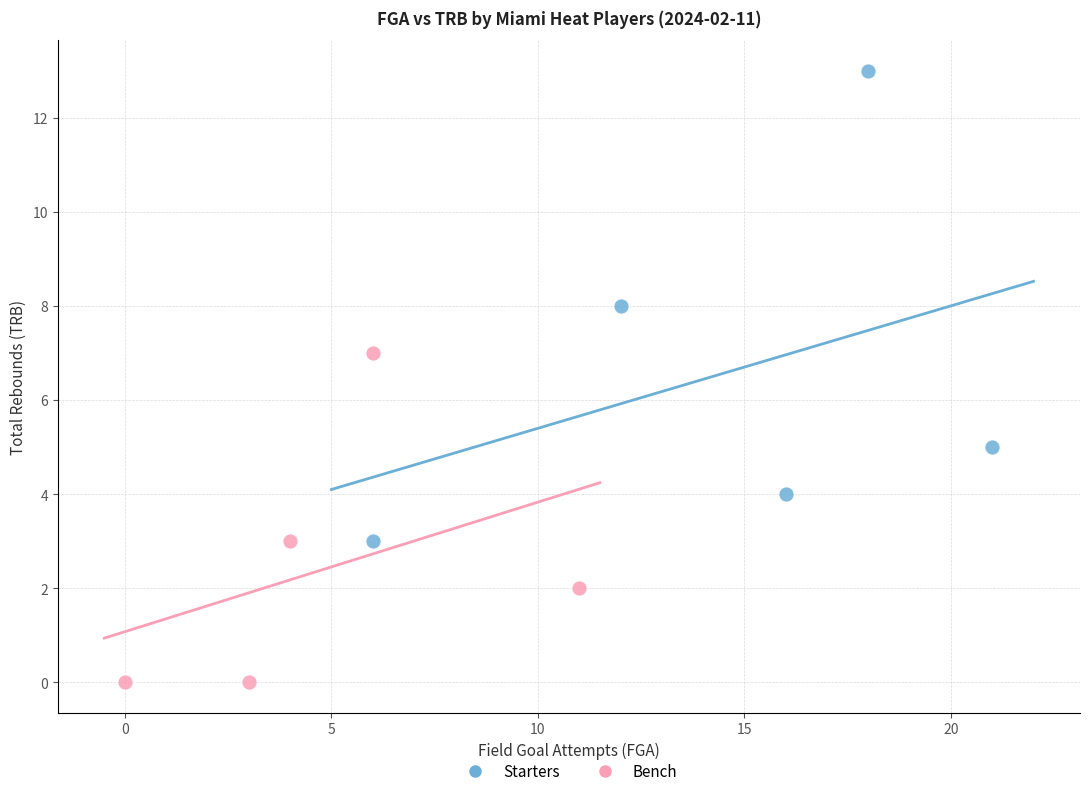

Which series reaches the maximum Y coordinate?

Starters